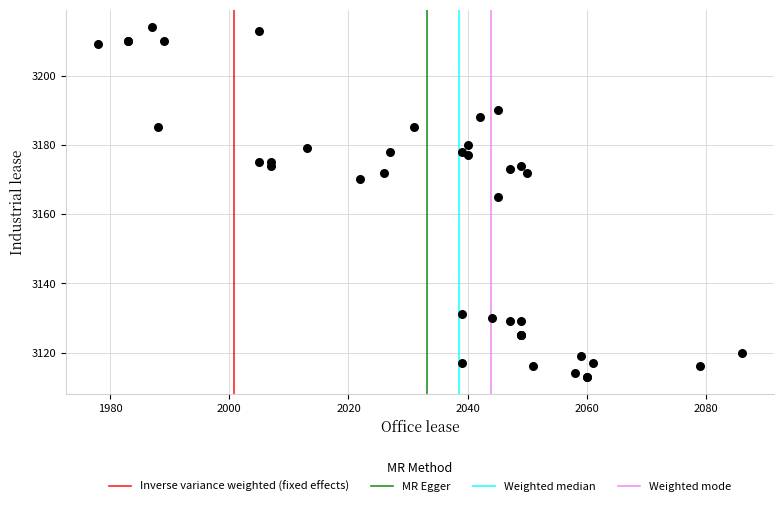

What Y value in the scatter plot is closest to 3163?

3165